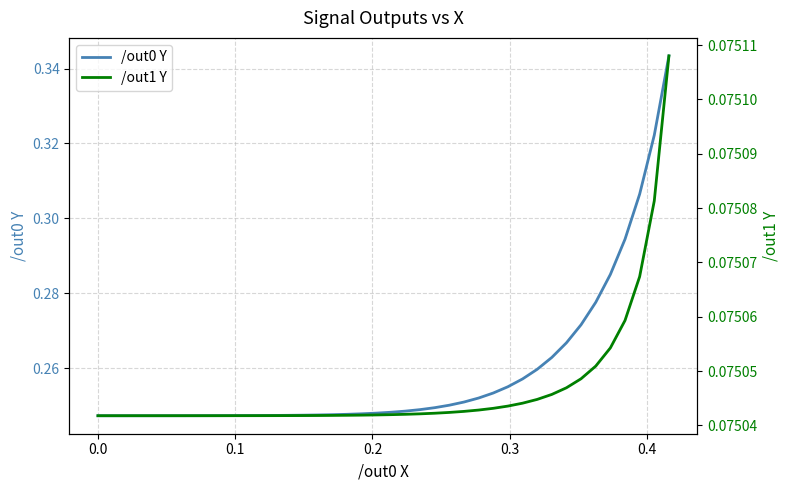

What are all the series names shown in the legend?

/out0 Y, /out1 Y